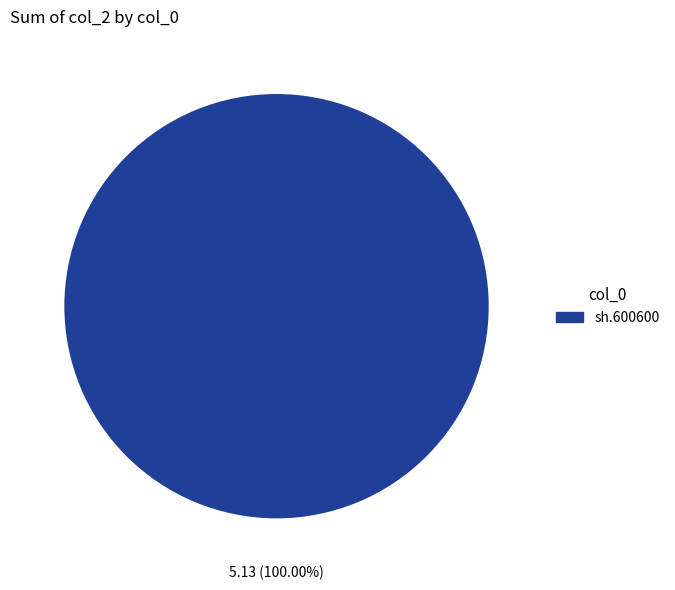

Does any single category account for the majority?

Yes